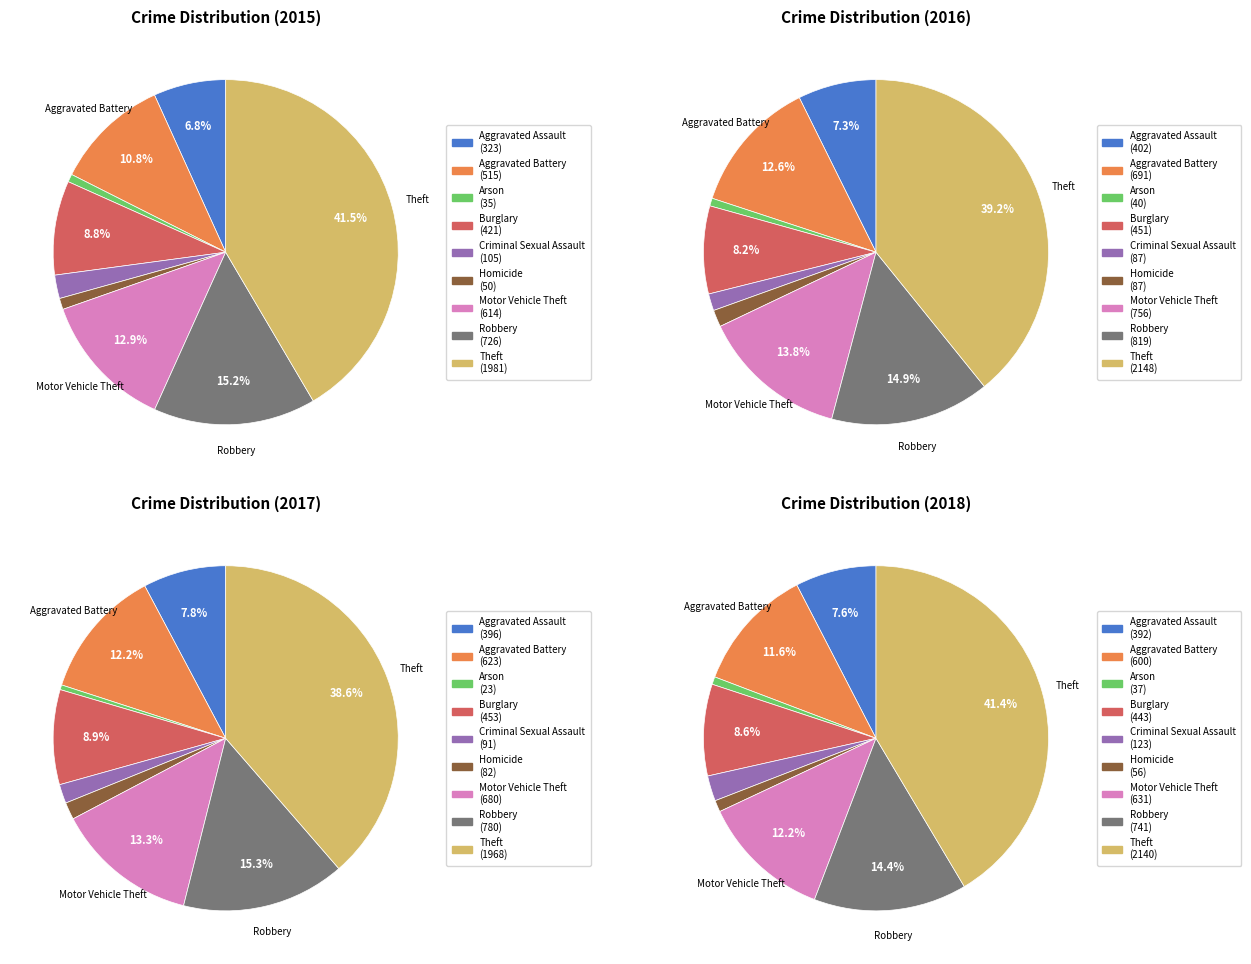

To the nearest percent, what is the combined percentage of Aggravated Battery and Robbery?

26%